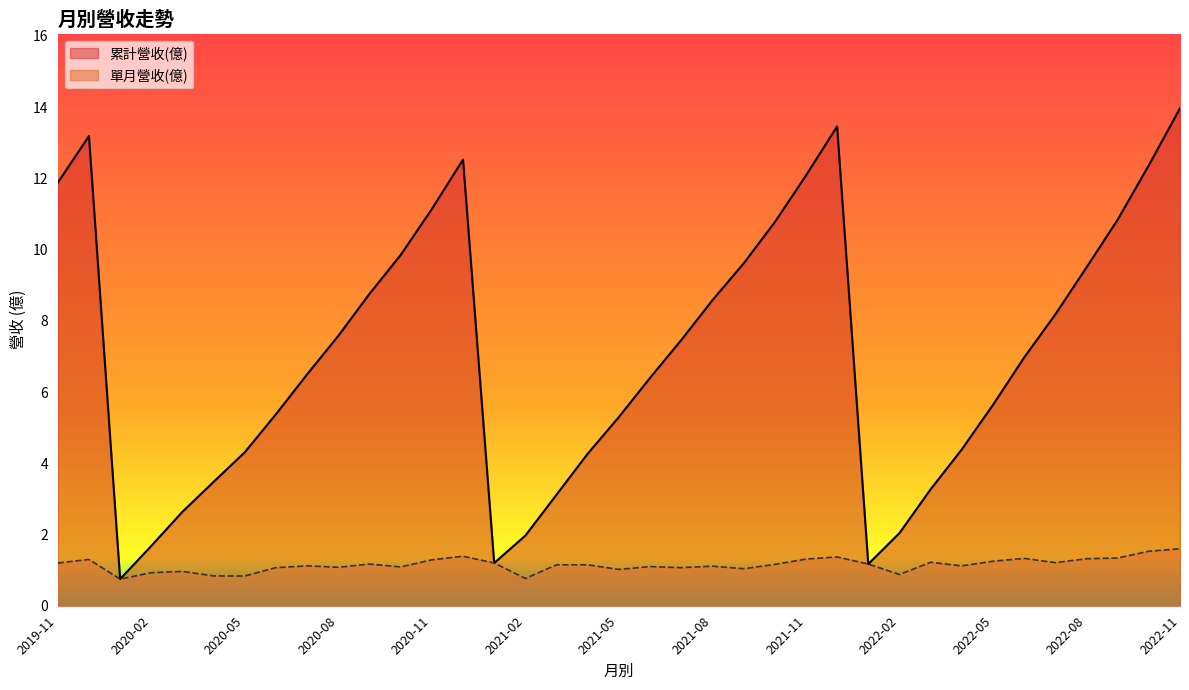

What is the greatest value displayed?

14.0